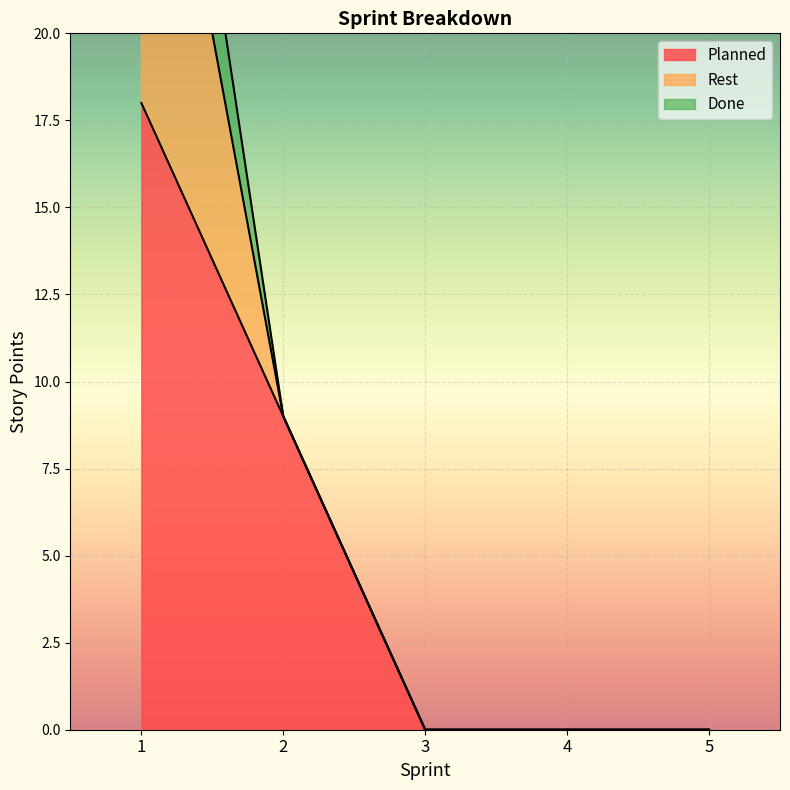

True or false: Done has more than 2 points higher than both neighbors.

False